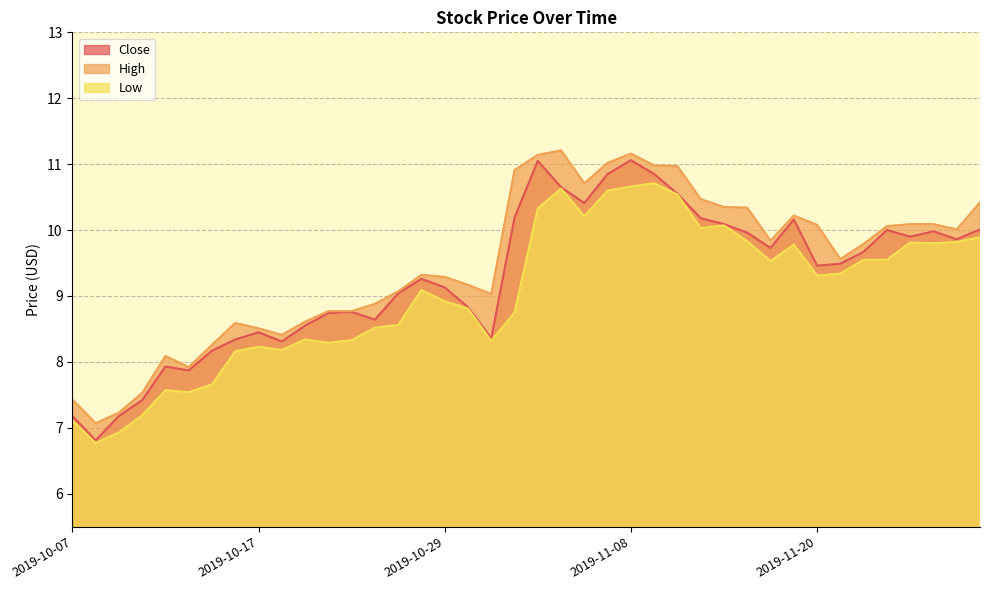

What is the spread (max minus min) of values at 2019-11-18?

0.3